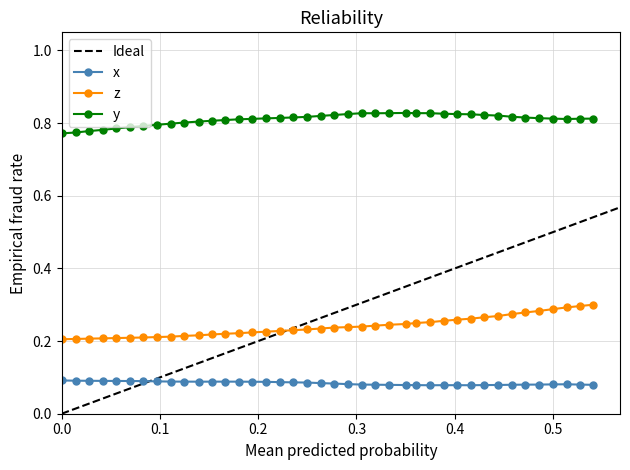

True or false: y and x cross at least once.

False